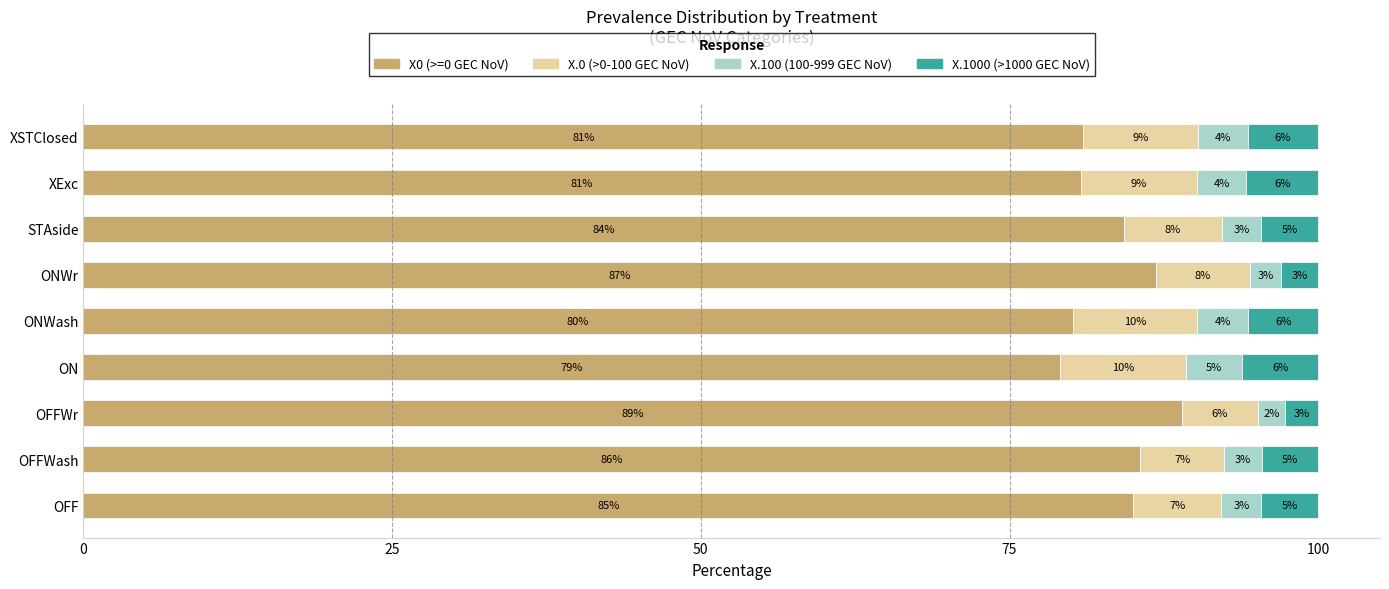

The value of X0 (>=0 GEC NoV) at OFFWr is 126.0. True or false?

False